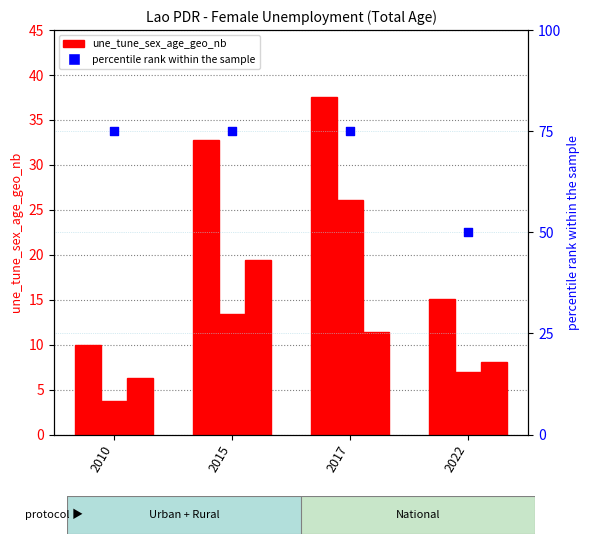

At how many categories does at least one series exceed 67?

3